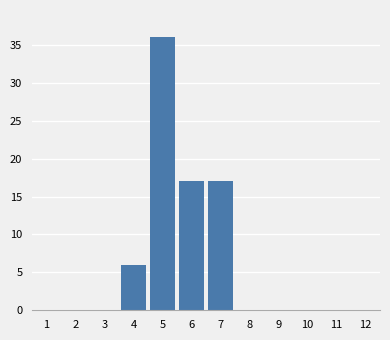

Reading right to left, transcribe all the data shown in this chart.

12=0	11=0	10=0	9=0	8=0	7=17	6=17	5=36	4=6	3=0	2=0	1=0